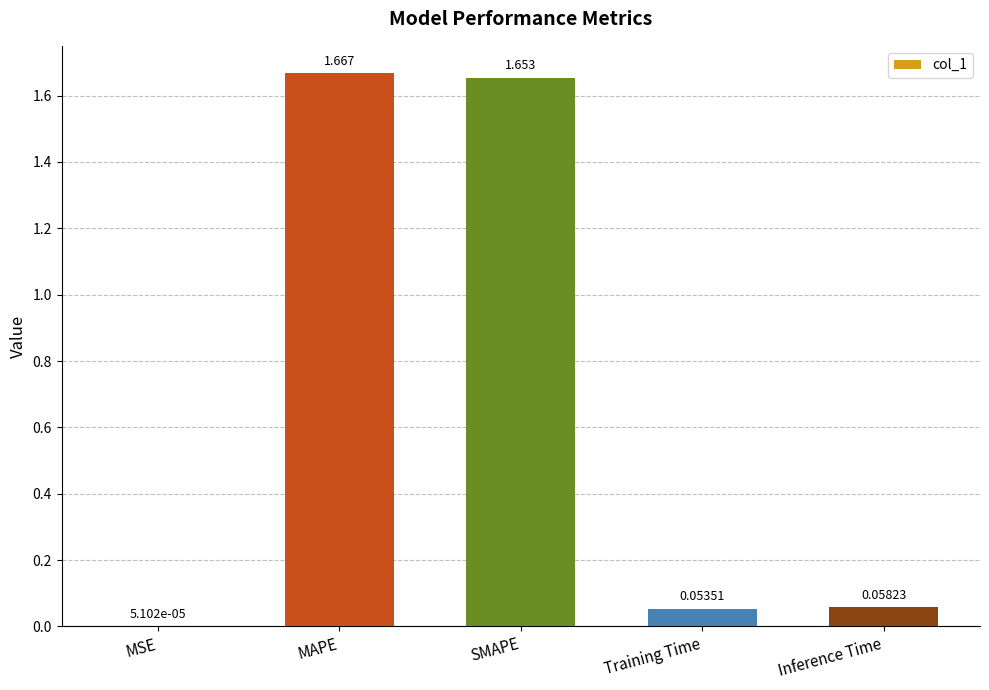

Which category has the highest value across all series?

MAPE